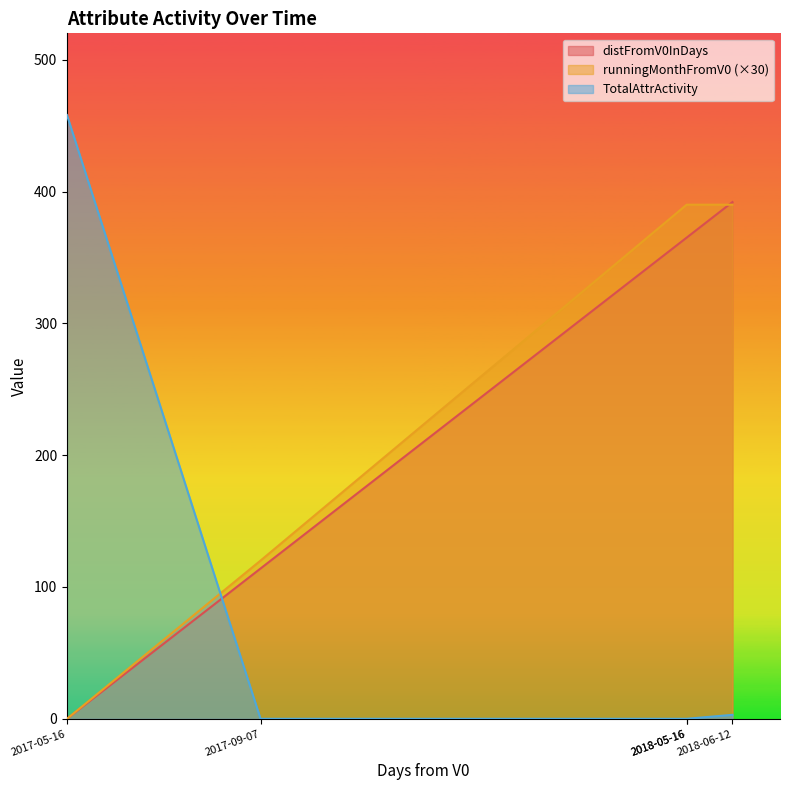

True or false: distFromV0InDays has a value of 593 at 2018-05-16.

False